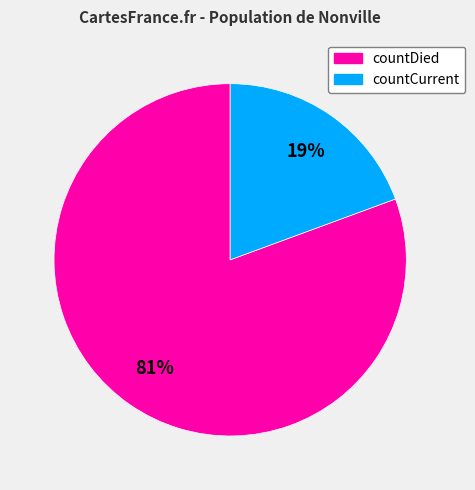

How many segments does this pie chart have?

2